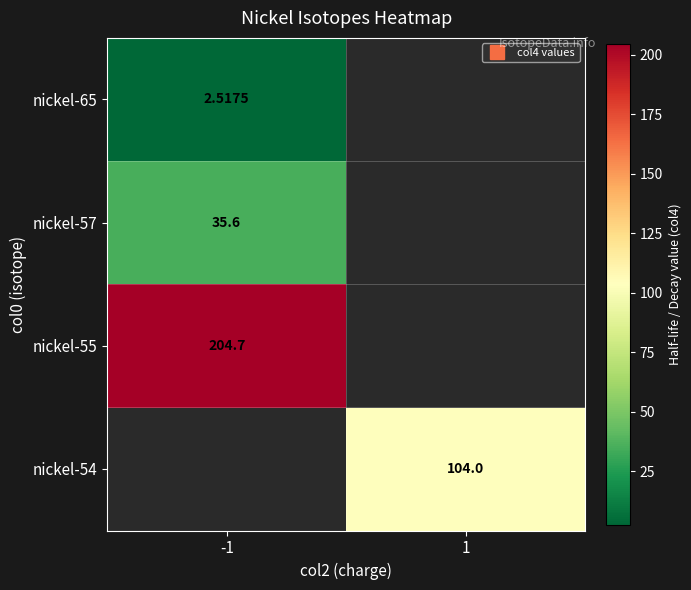

List the labels in order of nickel-57 value, smallest first.

-1, 1